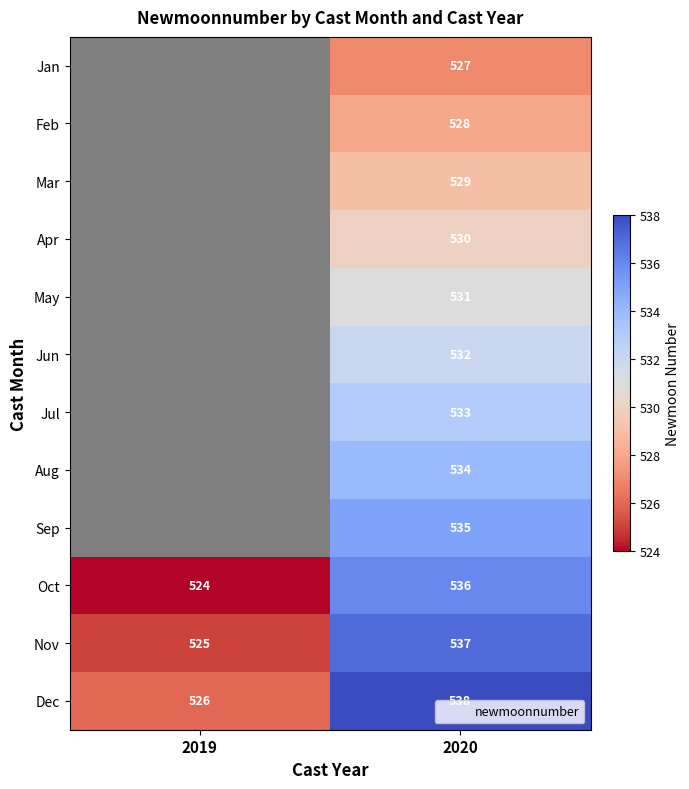

What is the greatest value displayed?

538.0